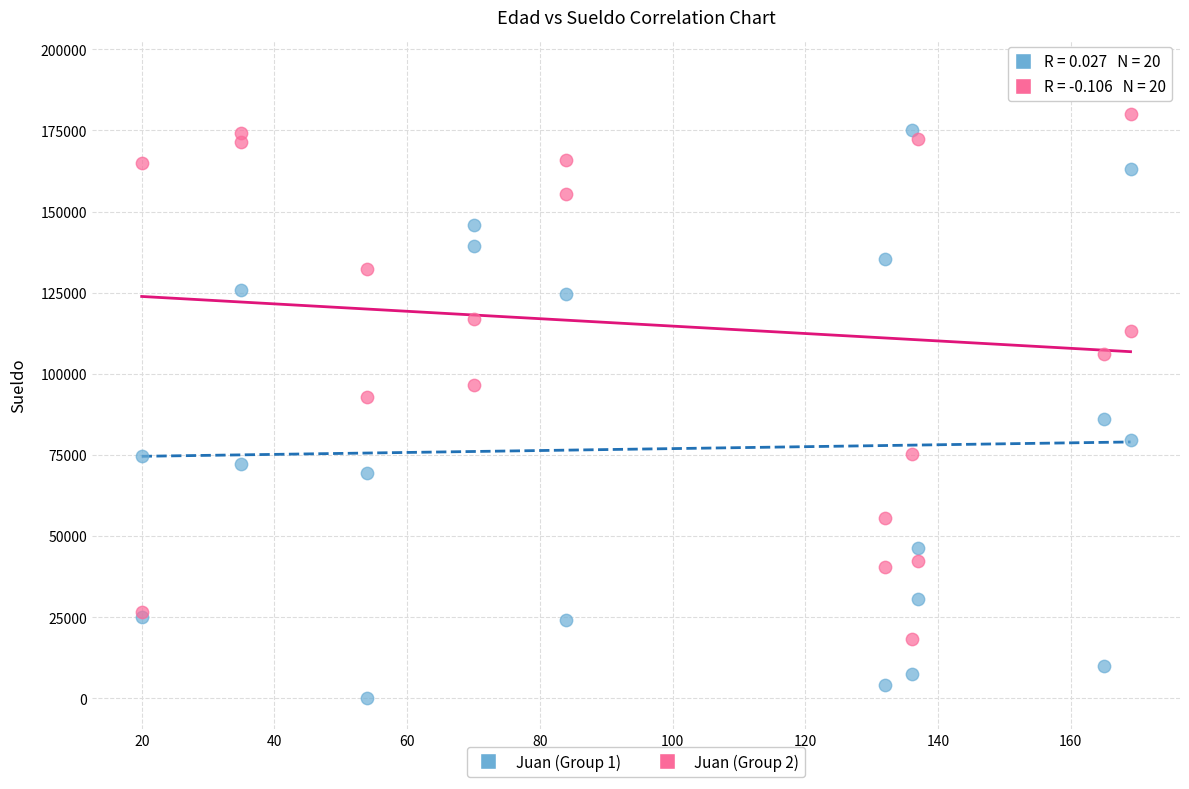

Which series reaches the minimum Y coordinate?

Juan (Group 1)